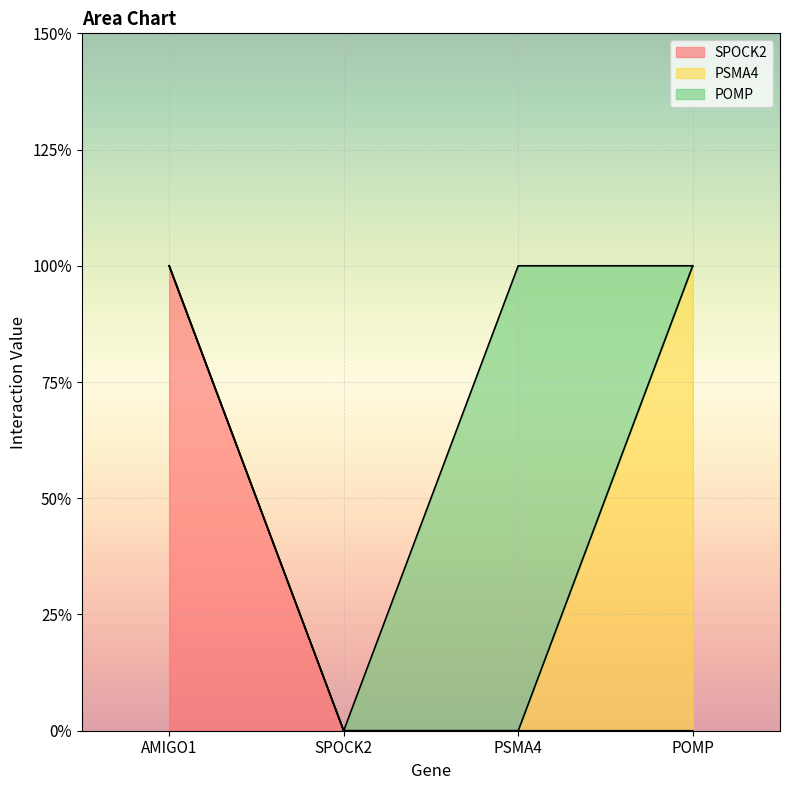

Which series has the largest range (max minus min)?

SPOCK2